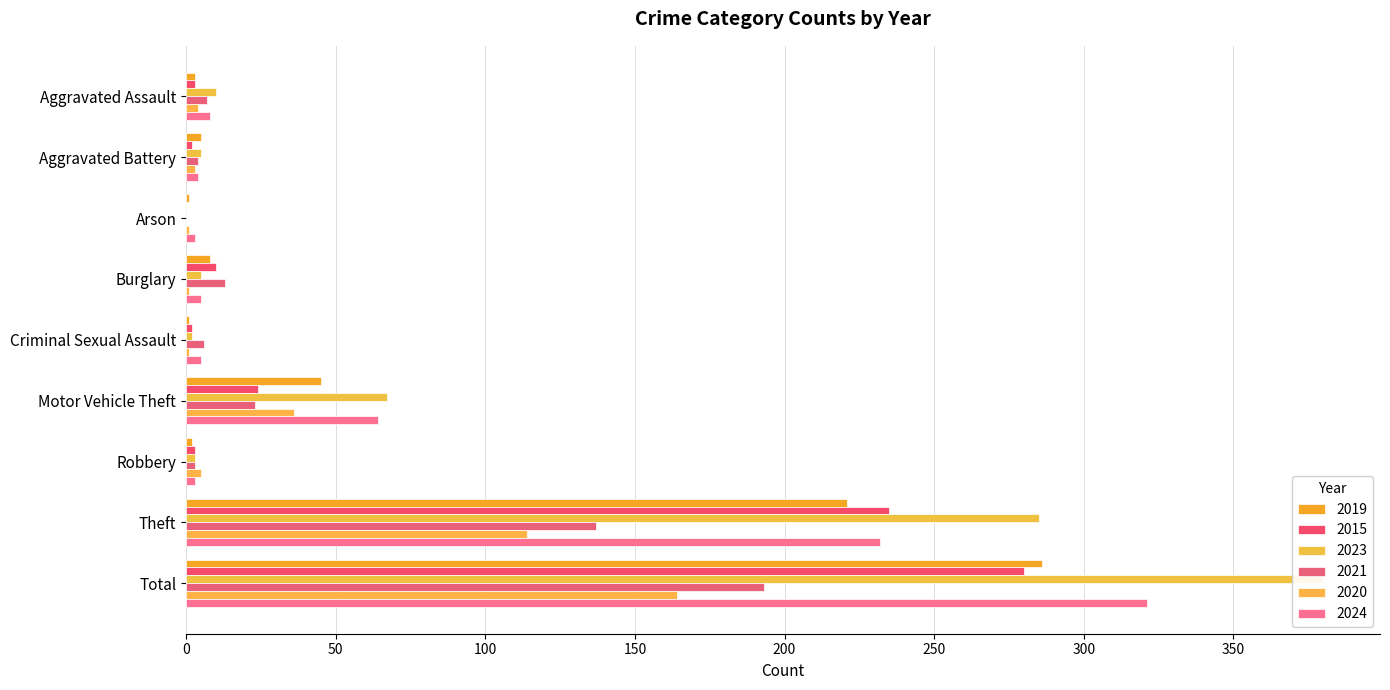

What is the label of the 3rd bar from the right?

Robbery